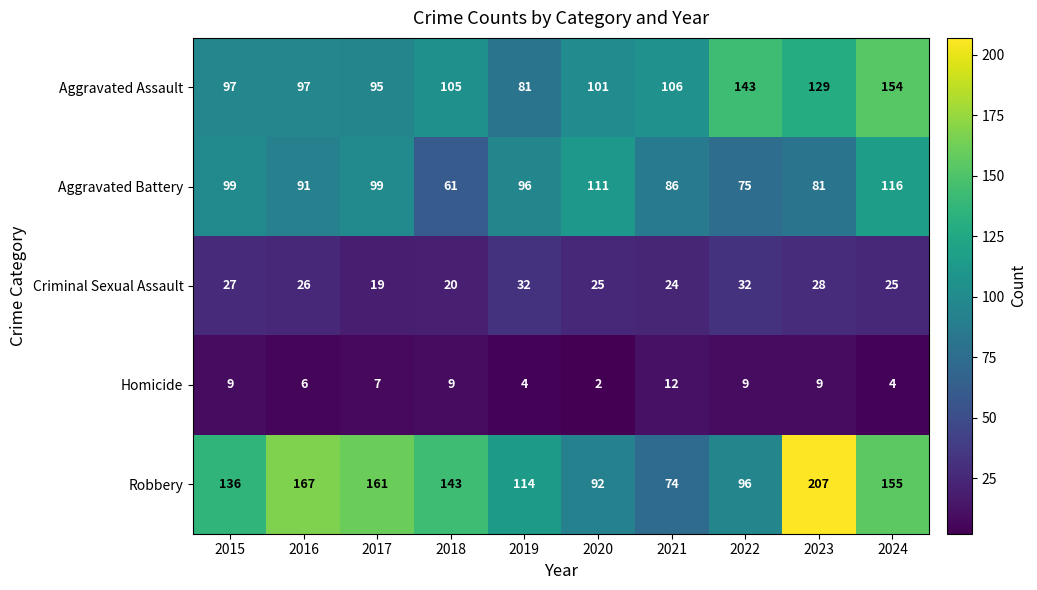

What is the spread (max minus min) of values at 2023?

198